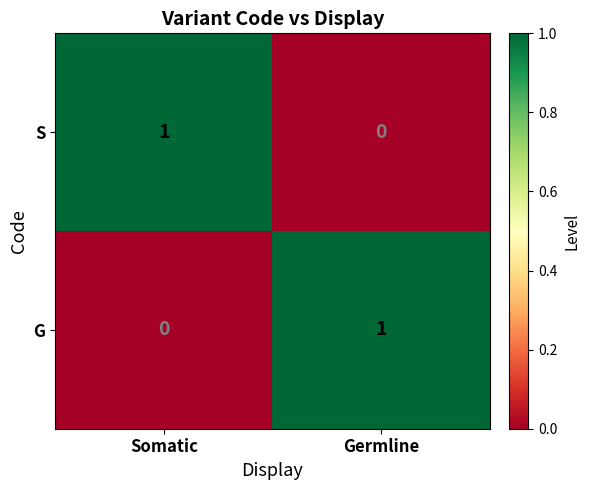

Where is G nearest to the value 0?

Somatic